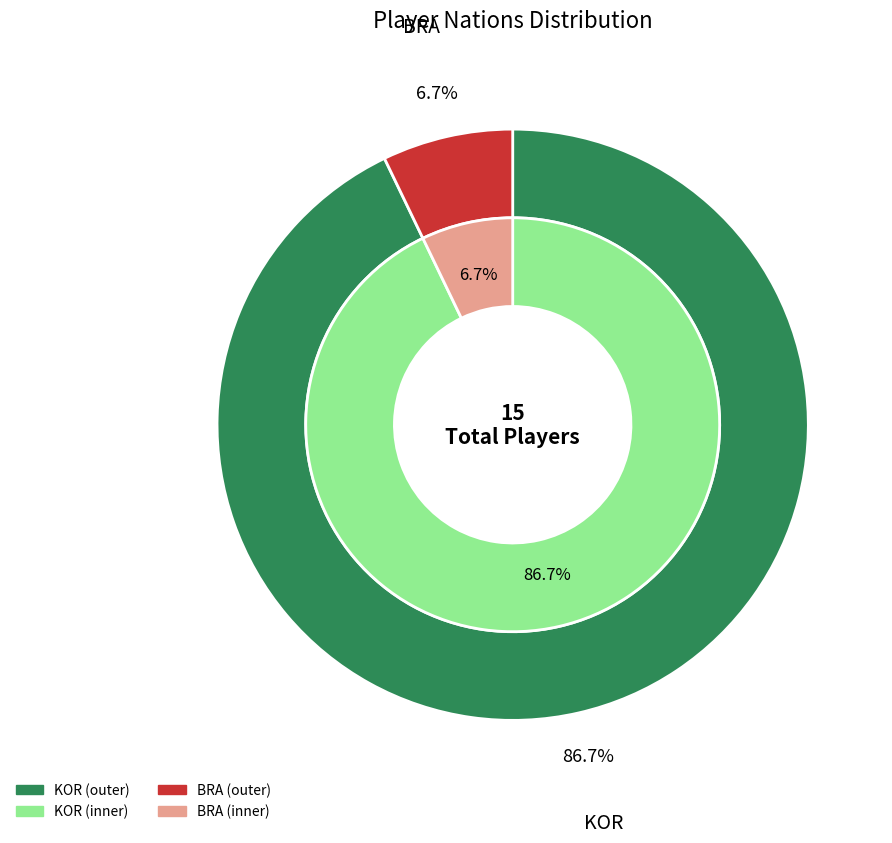

Which slice is the largest?

KOR